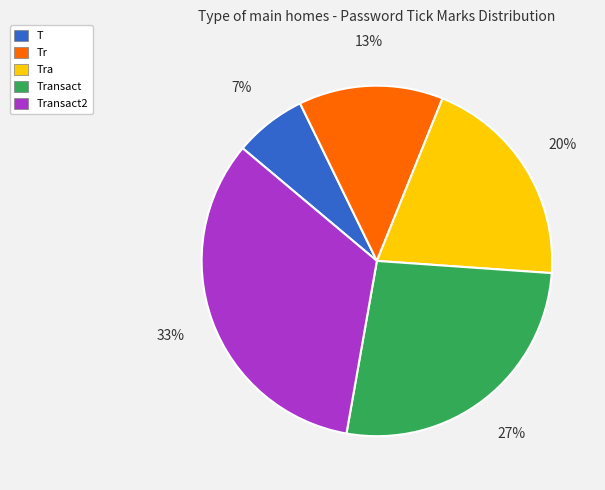

What is the largest slice in the pie chart?

Transact2